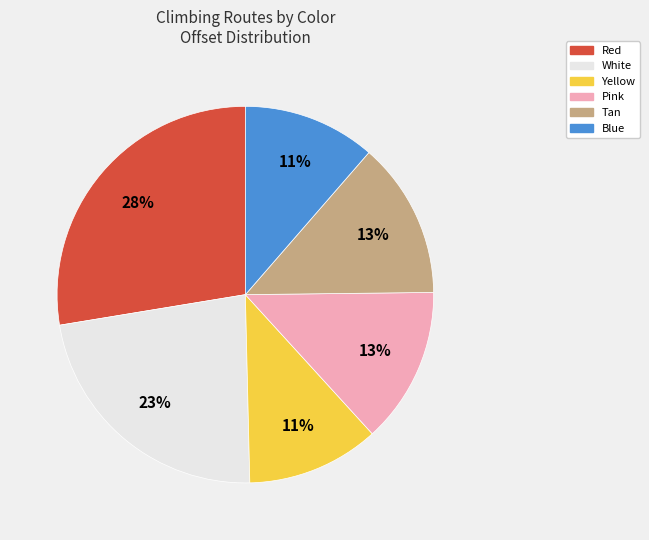

How many segments does this pie chart have?

6